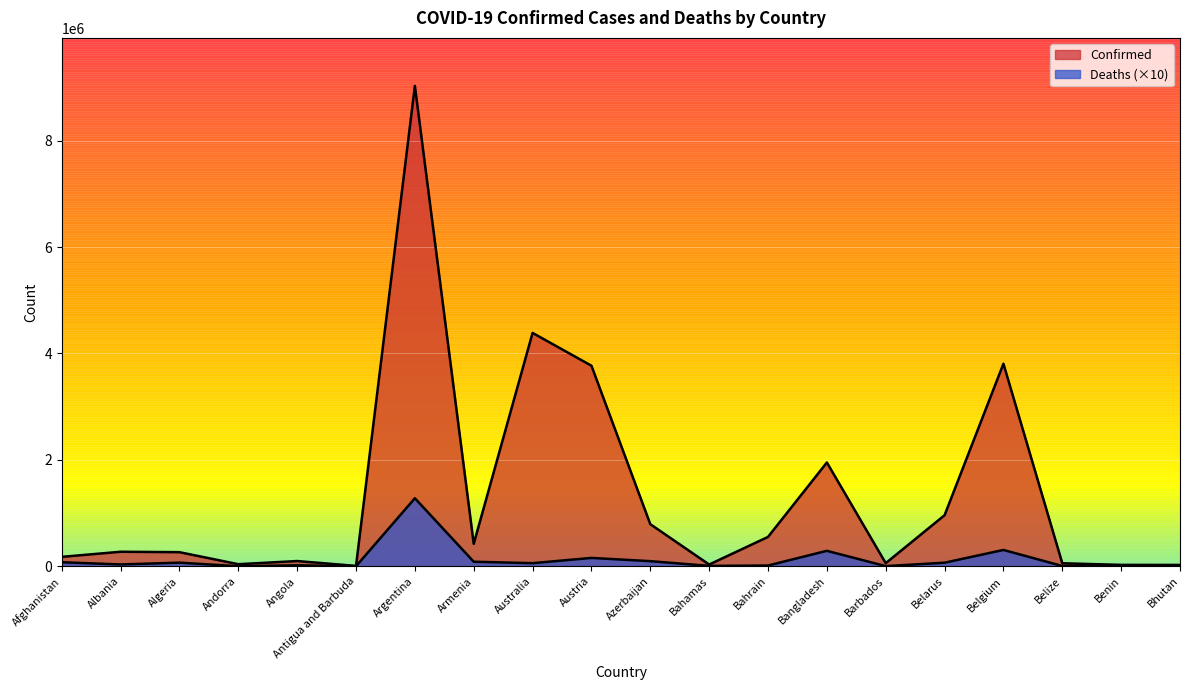

What is the total value across all series at Antigua and Barbuda?

8841